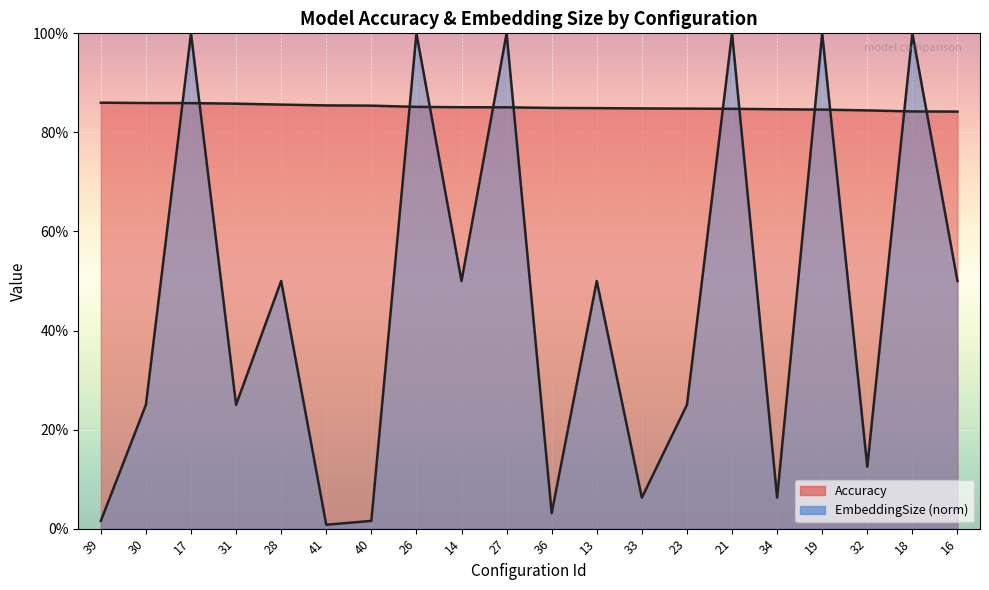

What is the total value across all series at 34?

0.9